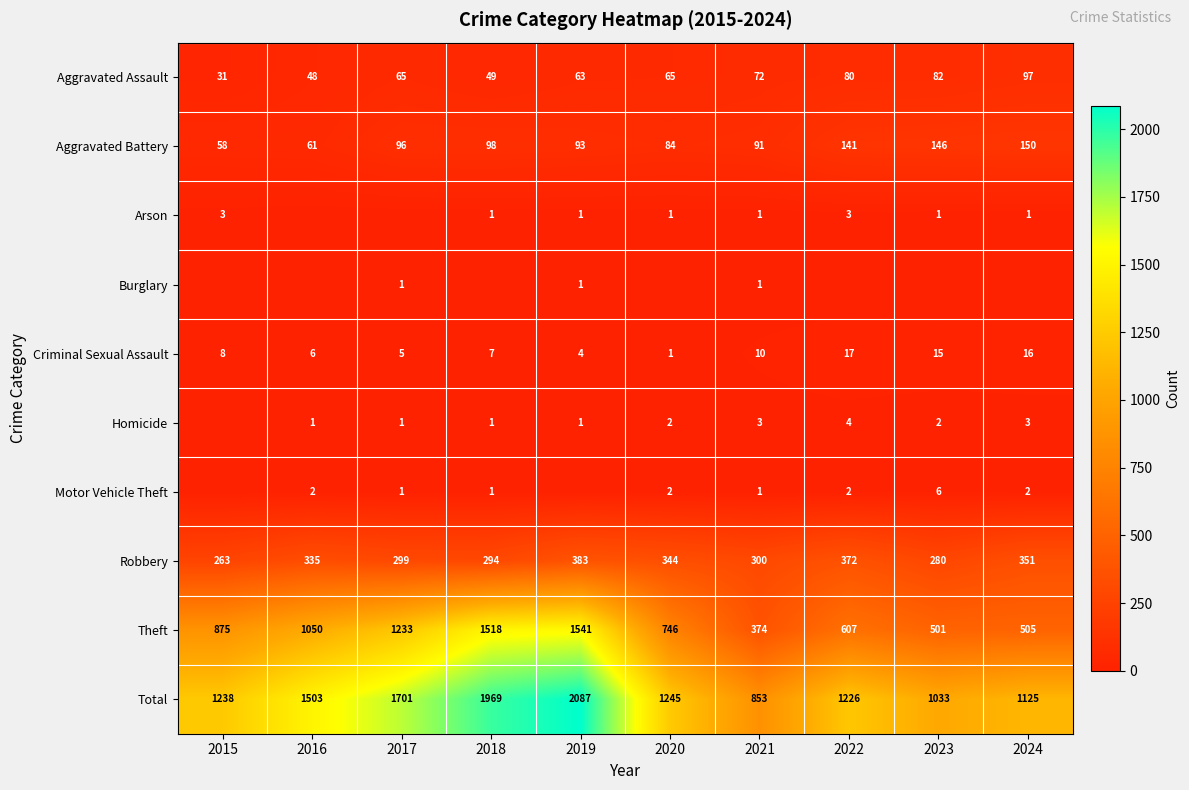

Is it true that Total equals 2710 at 2017?

False